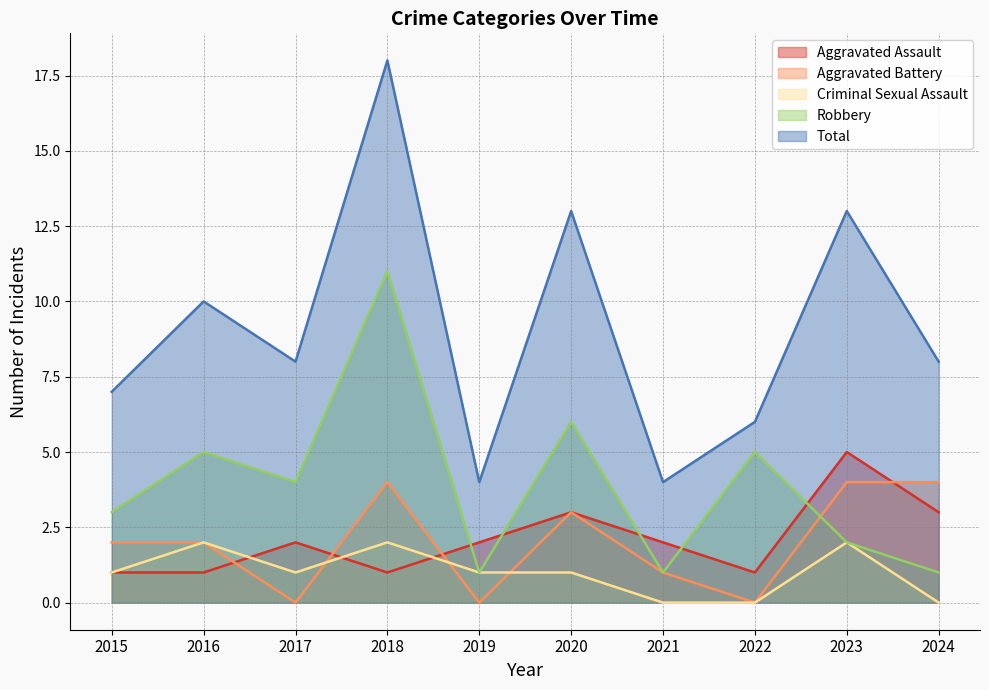

What is the spread (max minus min) of values at 2024?

8